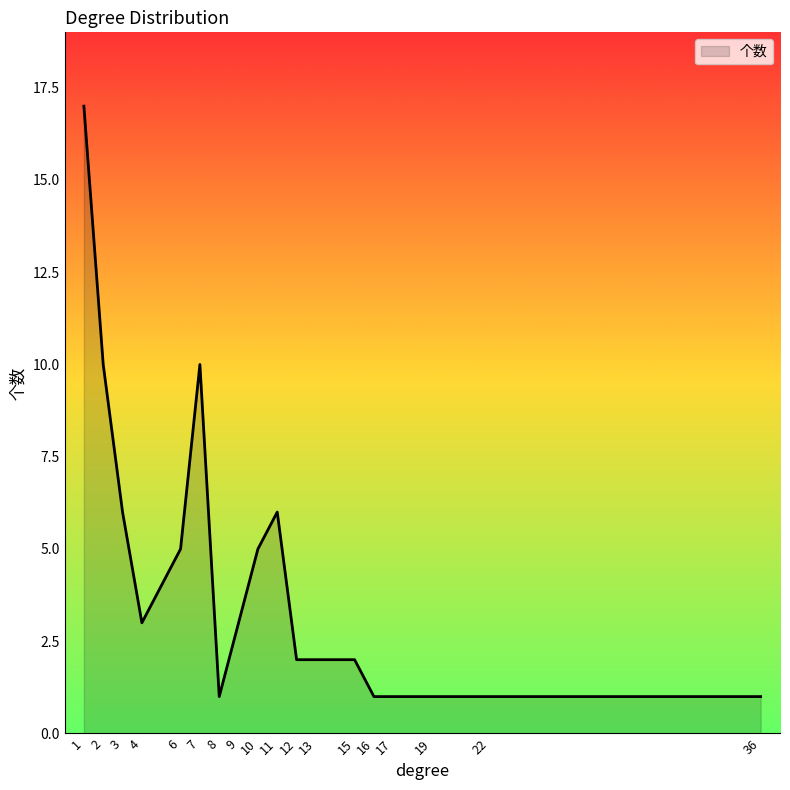

How many lines are shown in the chart?

1